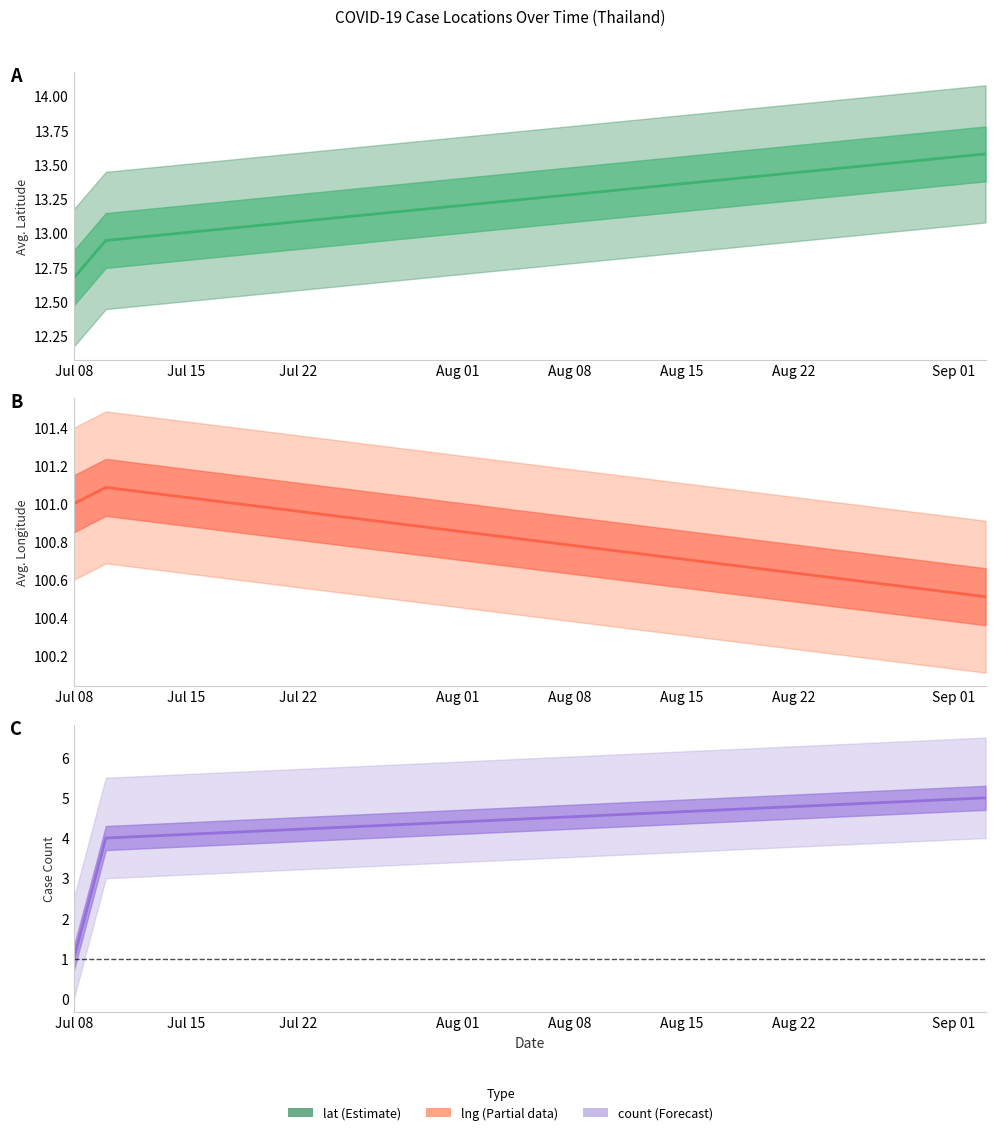

Rank the categories by lng value from highest to lowest.

Jul 15, Jul 08, Jul 22